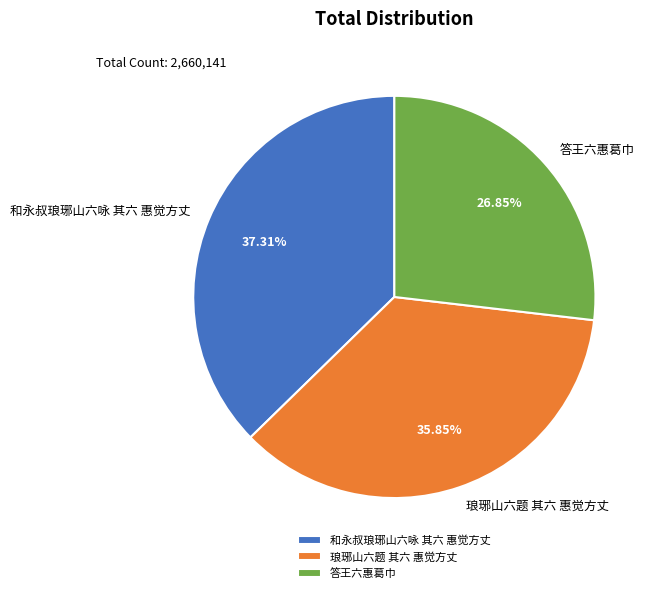

Rank the categories by value from lowest to highest.

答王六惠葛巾, 琅琊山六题 其六 惠觉方丈, 和永叔琅琊山六咏 其六 惠觉方丈